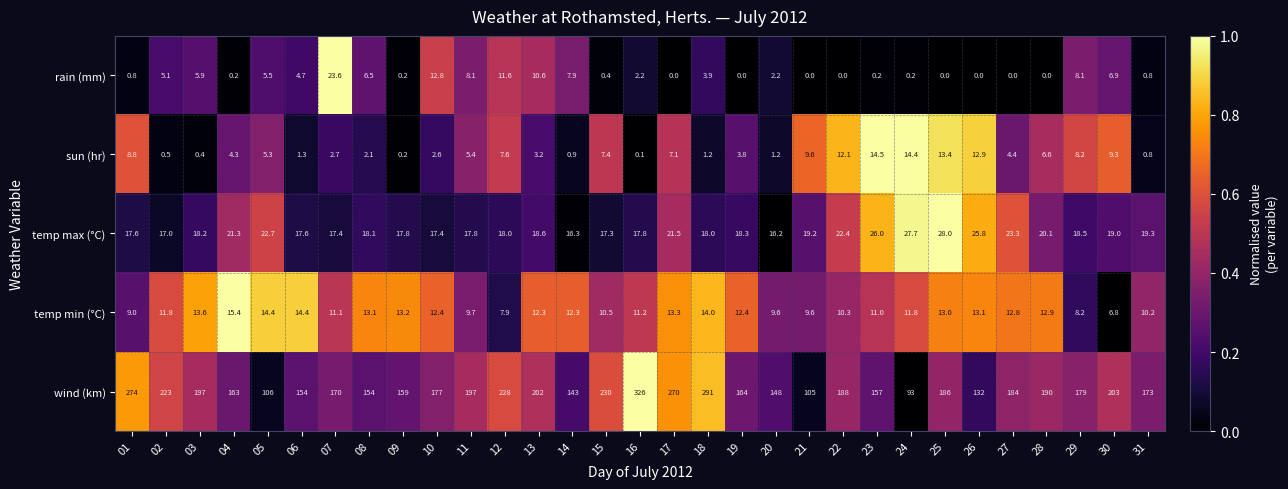

What is the maximum value shown in the chart?

326.0